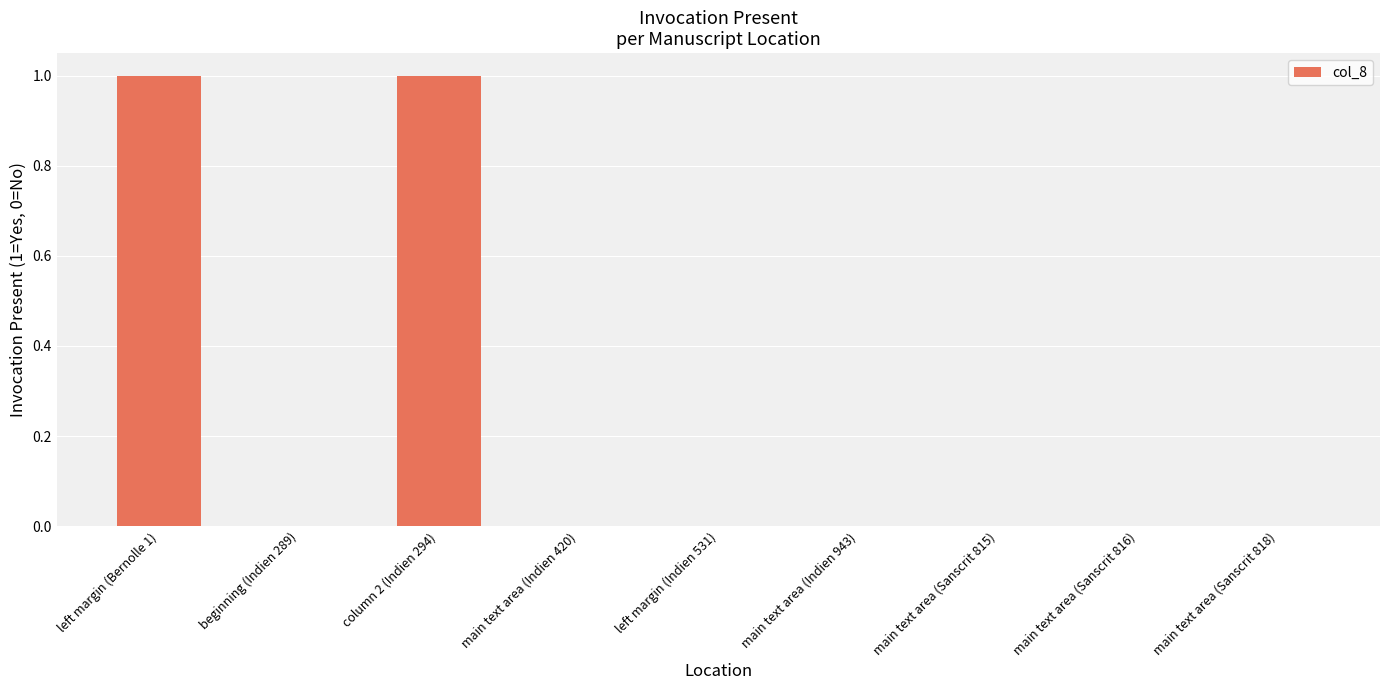

The chart shows a value of 2 at column 2 (Indien 294). True or false?

False